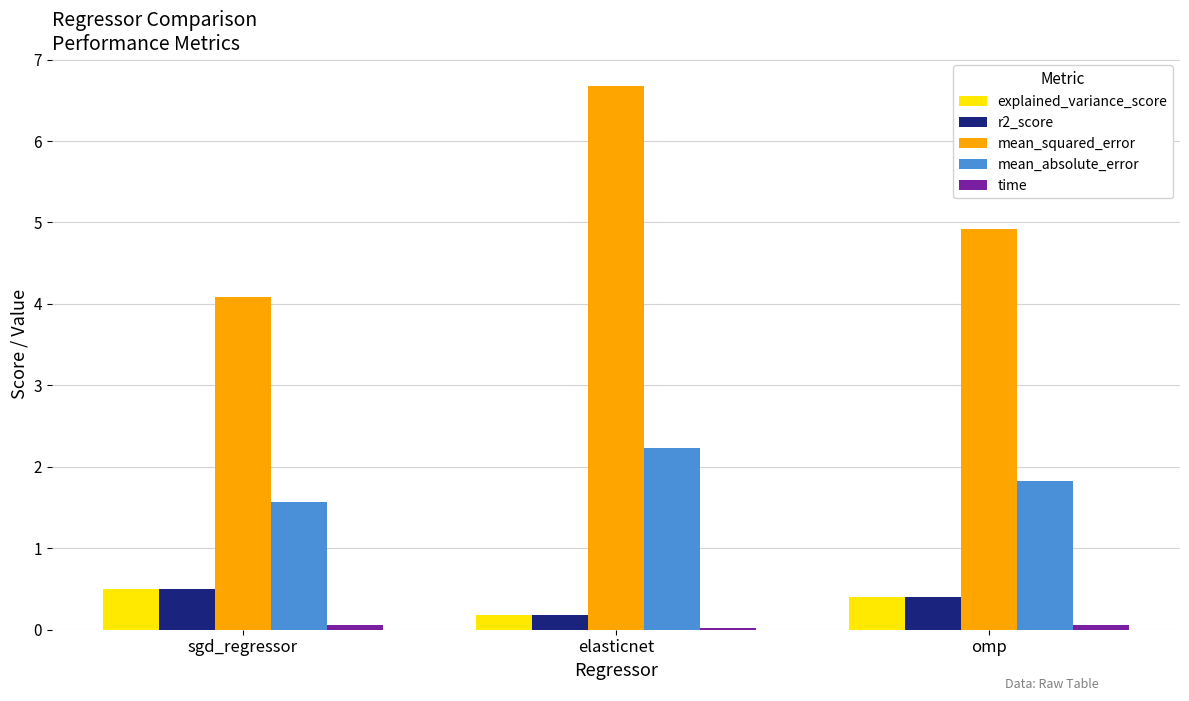

How many bars are there in total?

15